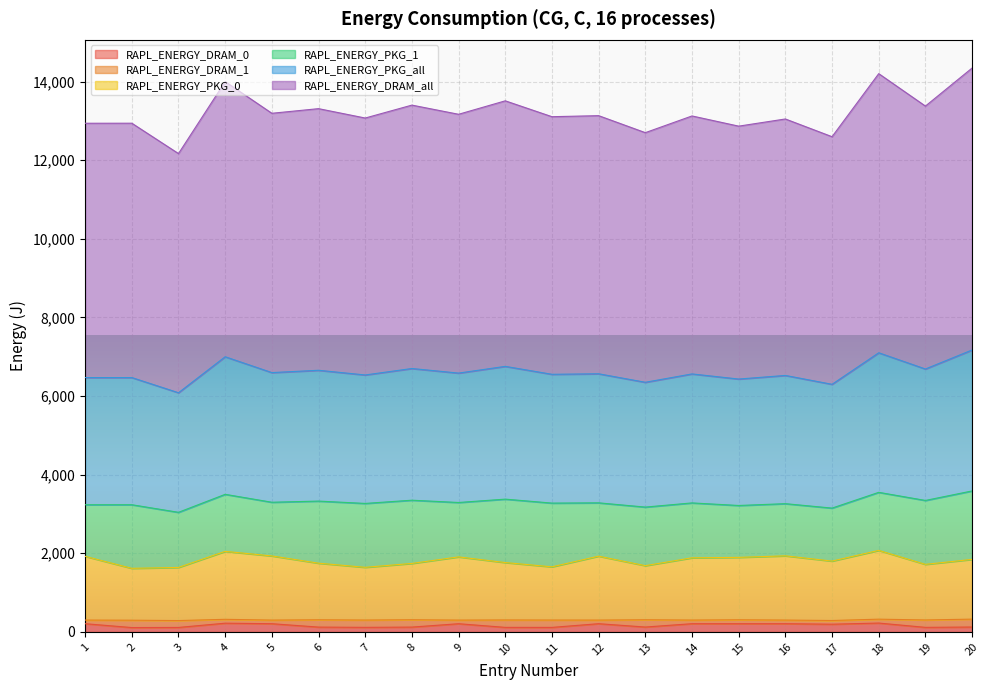

True or false: RAPL_ENERGY_DRAM_0 and RAPL_ENERGY_PKG_0 intersect in this chart.

False